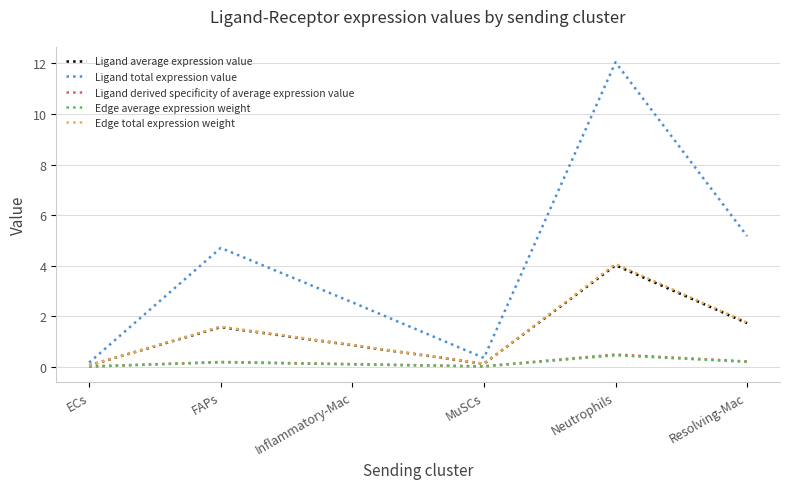

What is the approximate value of Ligand total expression value at ECs?

0.2